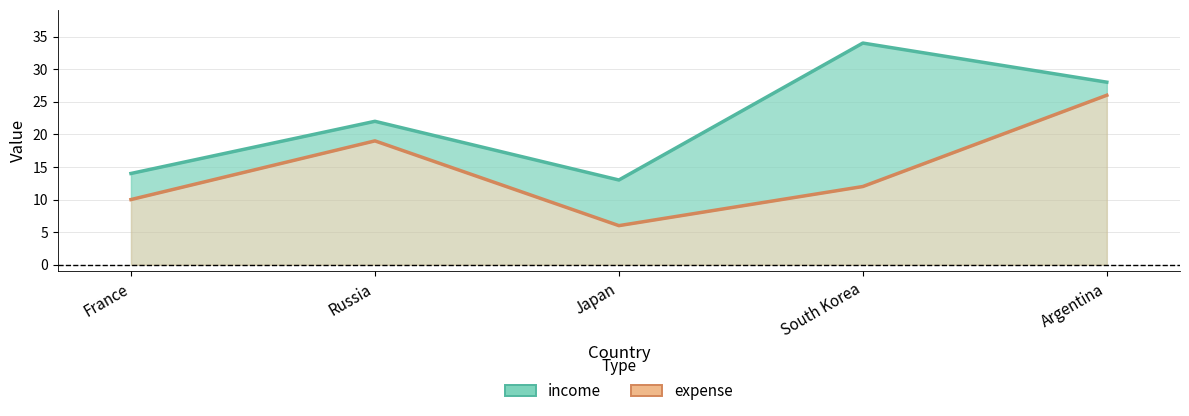

In income, how many points are higher than both neighbors (excluding endpoints)?

2